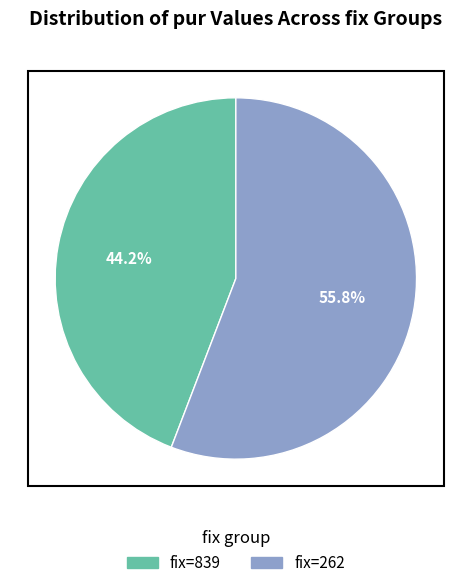

How much of the chart is everything except fix=262?

44.2%